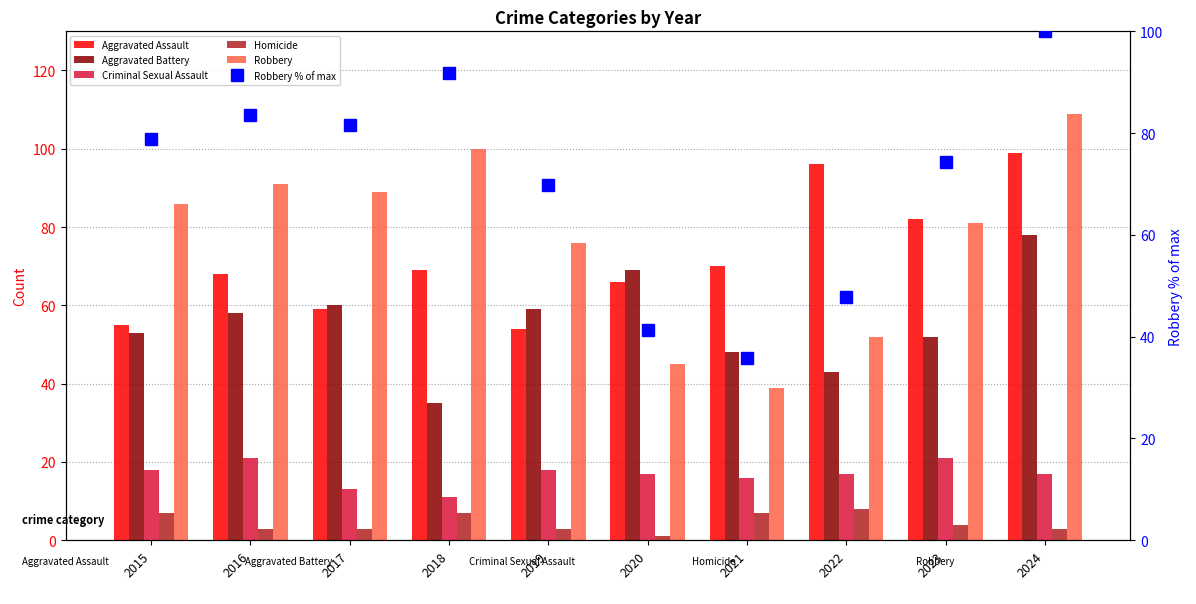

Which series has the largest range (max minus min)?

Robbery